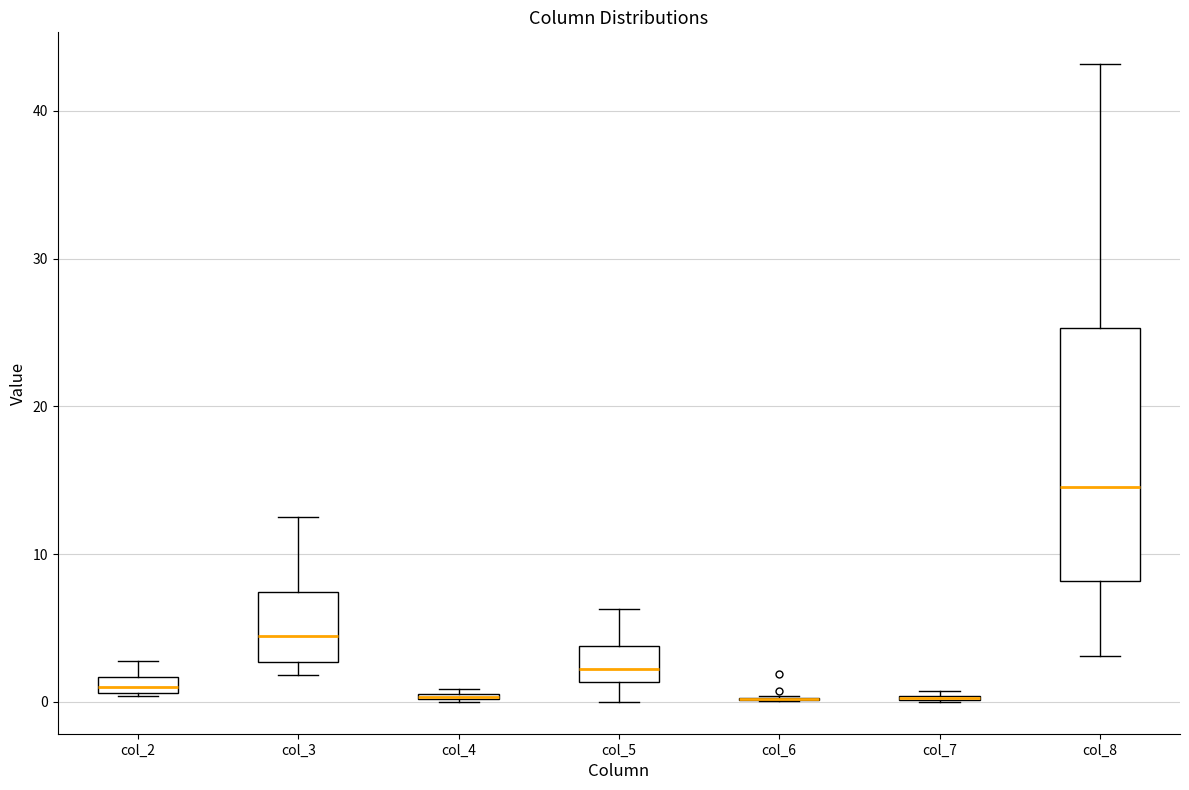

Which box is the tallest, from its lower edge to its upper edge?

col_8